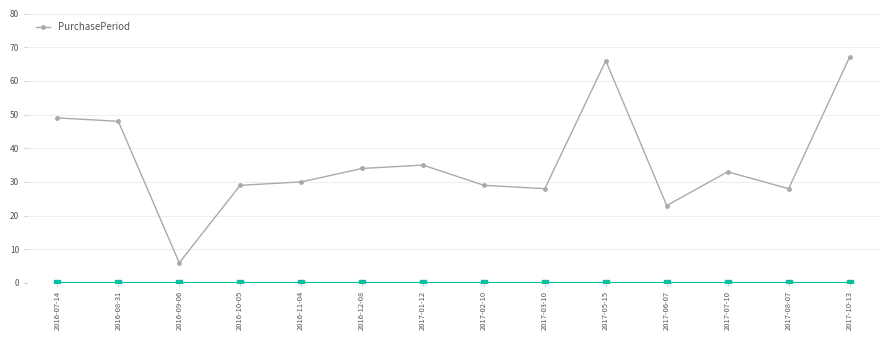

The value at 2017-05-15 is 15. True or false?

False